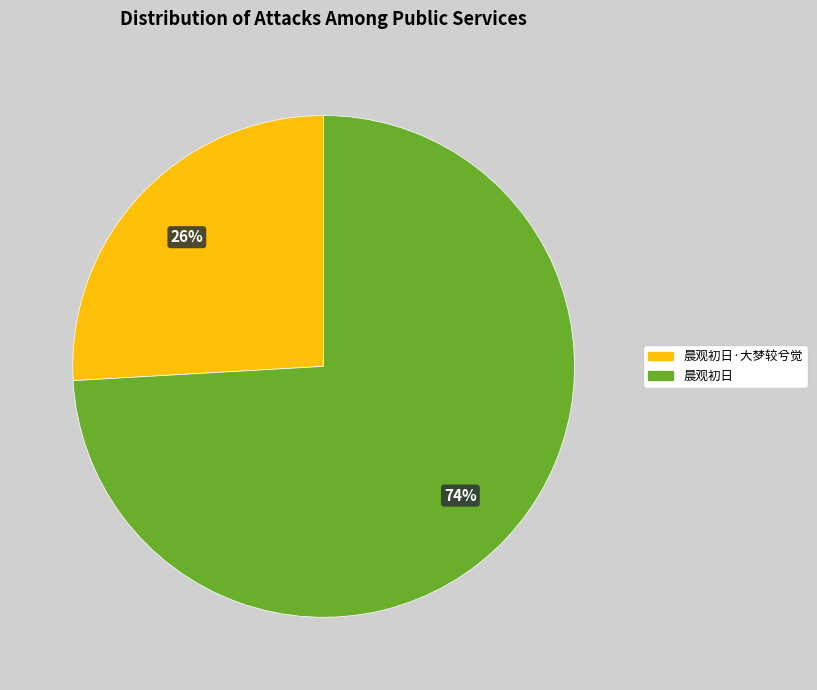

How many segments does this pie chart have?

2